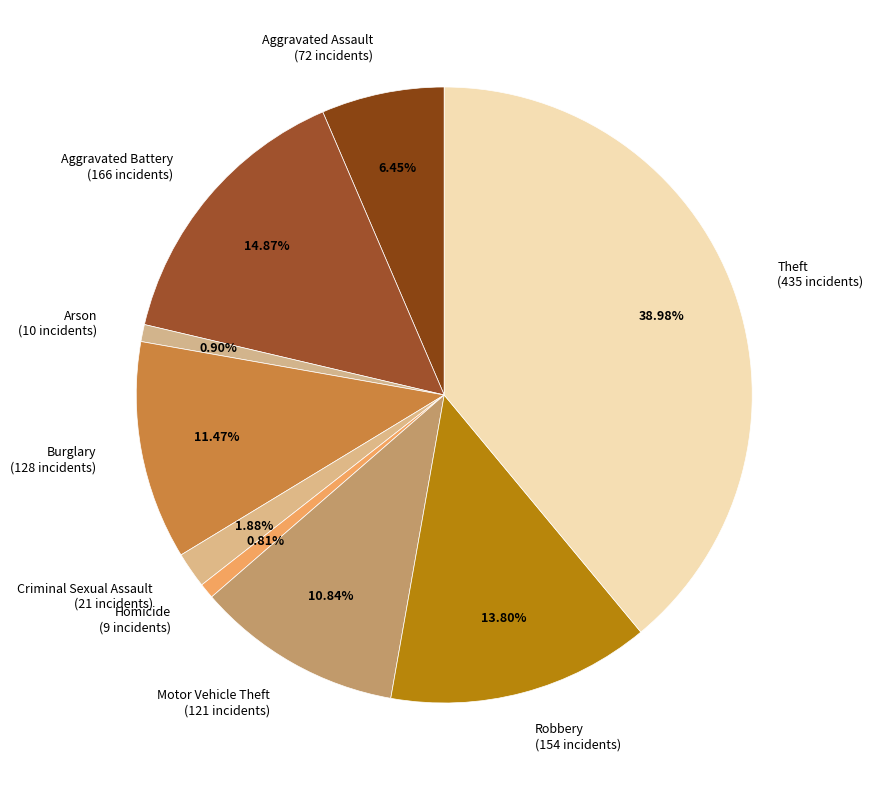

To the nearest percent, what percentage of the pie is Motor Vehicle Theft?

11%